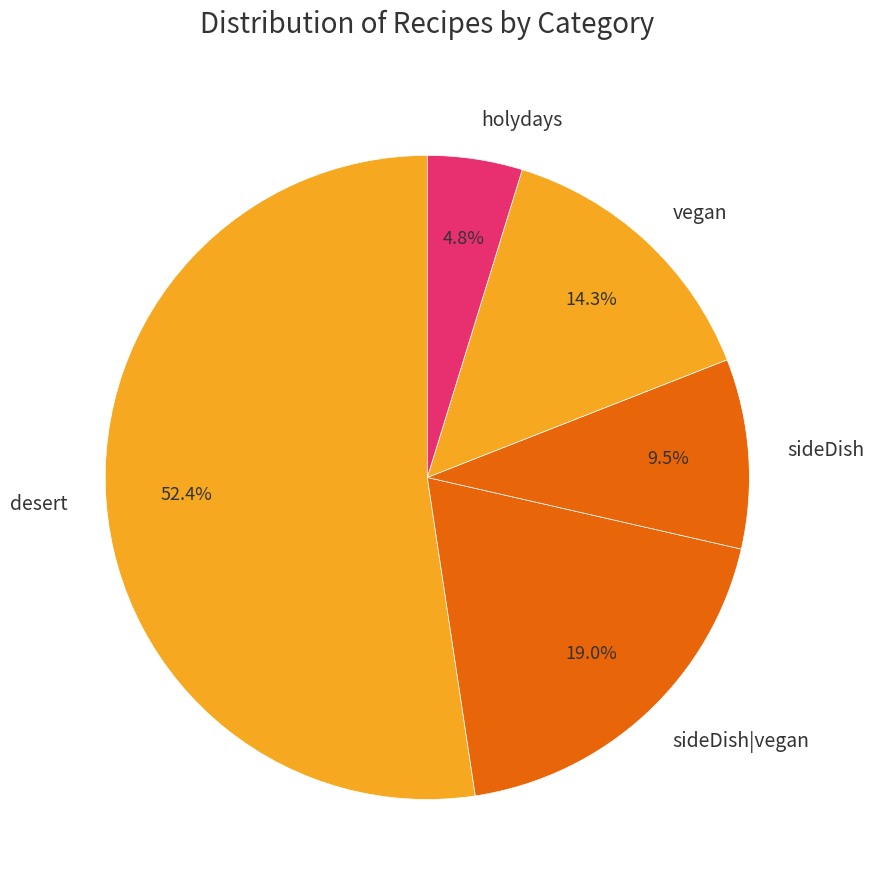

Do holydays and desert together represent more than half of the pie?

Yes